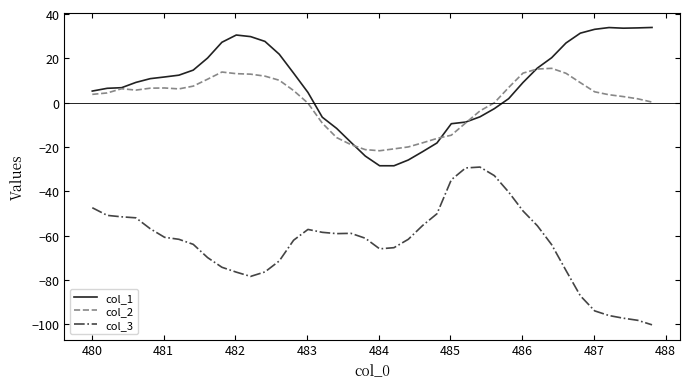

Rank the series by their maximum value, from highest to lowest.

col_1, col_2, col_3